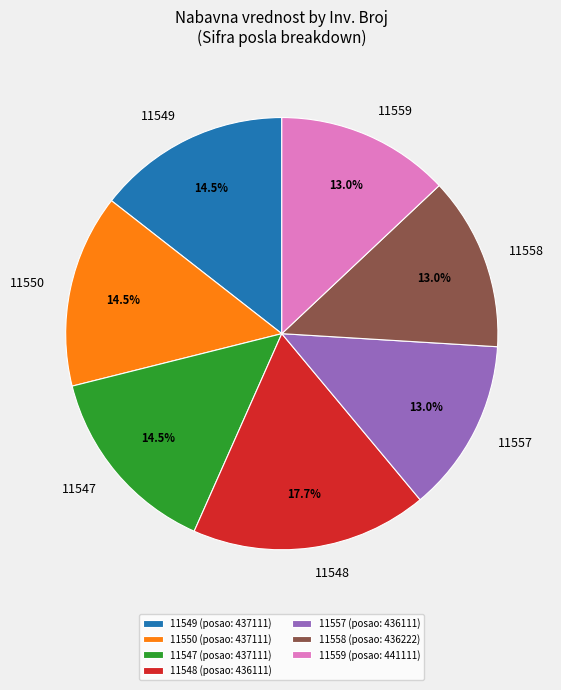

Is there any slice that represents more than half of the pie?

No